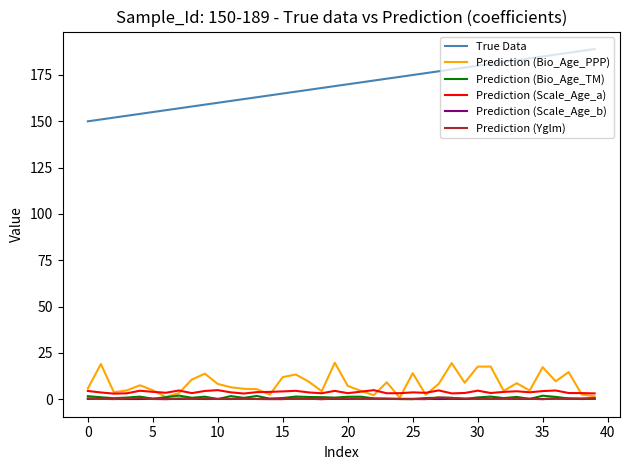

Which series has the largest total across all categories?

True Data